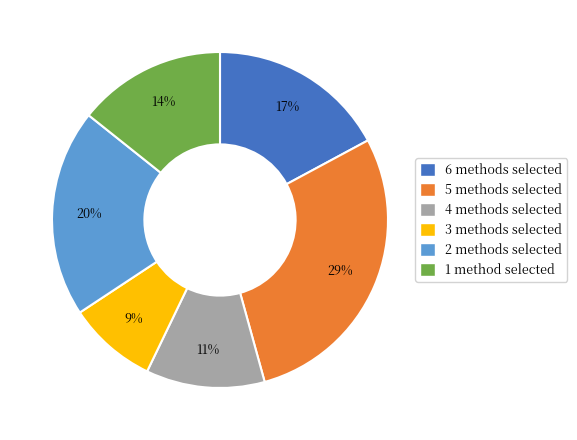

To the nearest percent, what is the average slice percentage?

17%